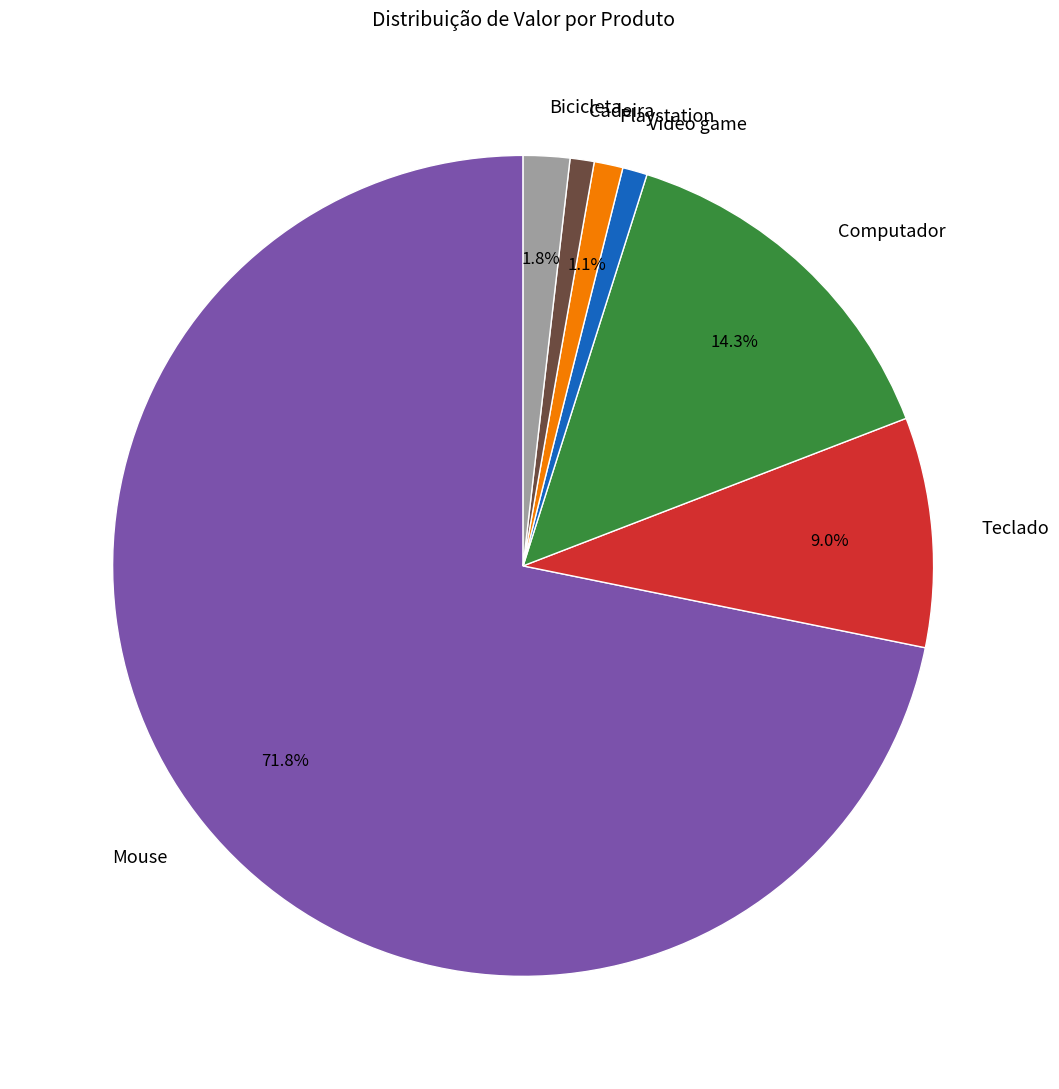

What is the largest slice in the pie chart?

Mouse